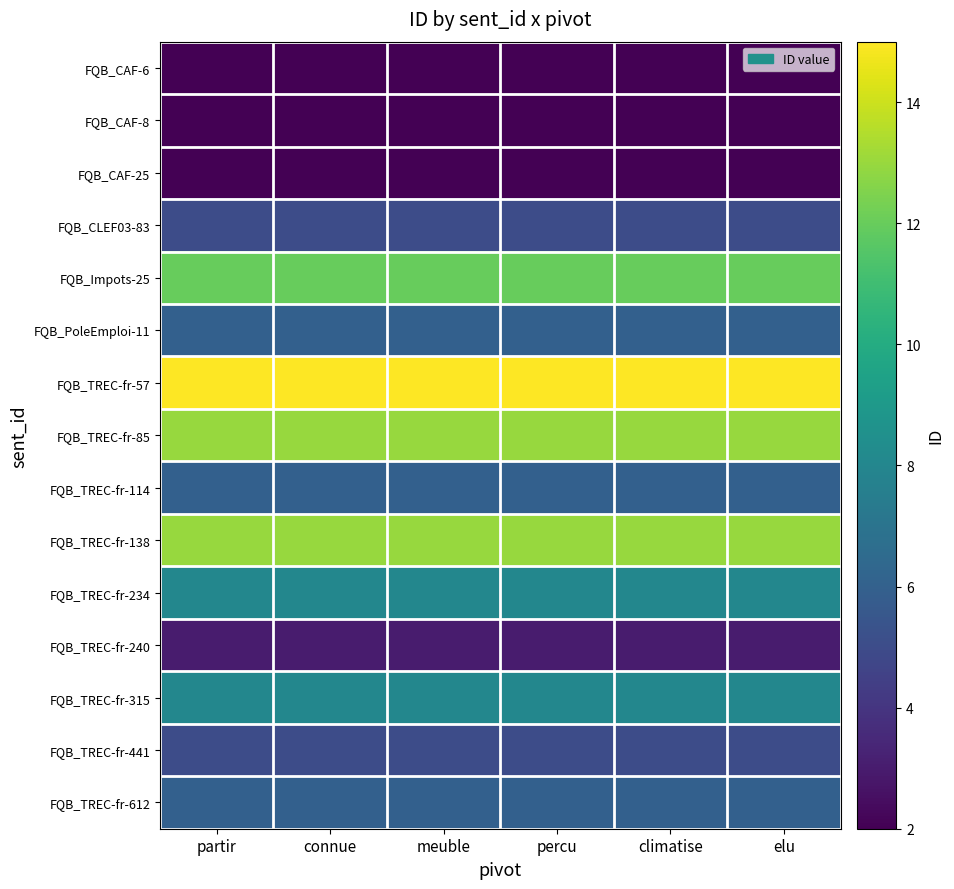

List the series in order of their peak value, highest first.

FQB_TREC-fr-57, FQB_TREC-fr-85, FQB_TREC-fr-138, FQB_Impots-25, FQB_TREC-fr-234, FQB_TREC-fr-315, FQB_PoleEmploi-11, FQB_TREC-fr-114, FQB_TREC-fr-612, FQB_CLEF03-83, FQB_TREC-fr-441, FQB_TREC-fr-240, FQB_CAF-6, FQB_CAF-8, FQB_CAF-25